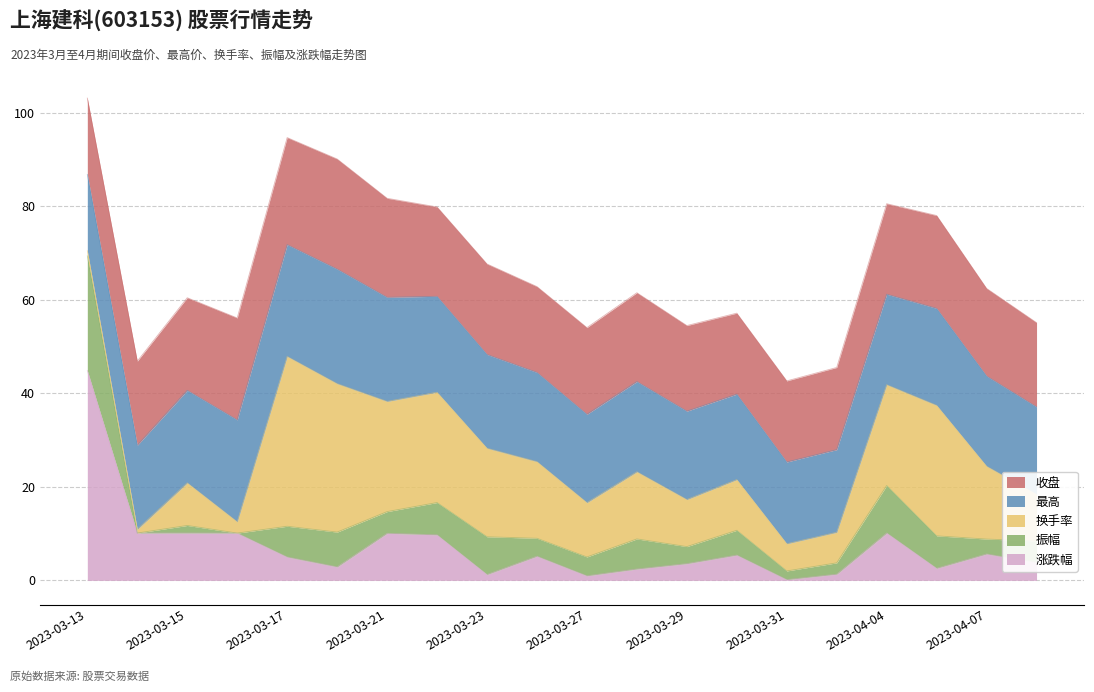

Where is the first local maximum for 收盘?

2023-03-20